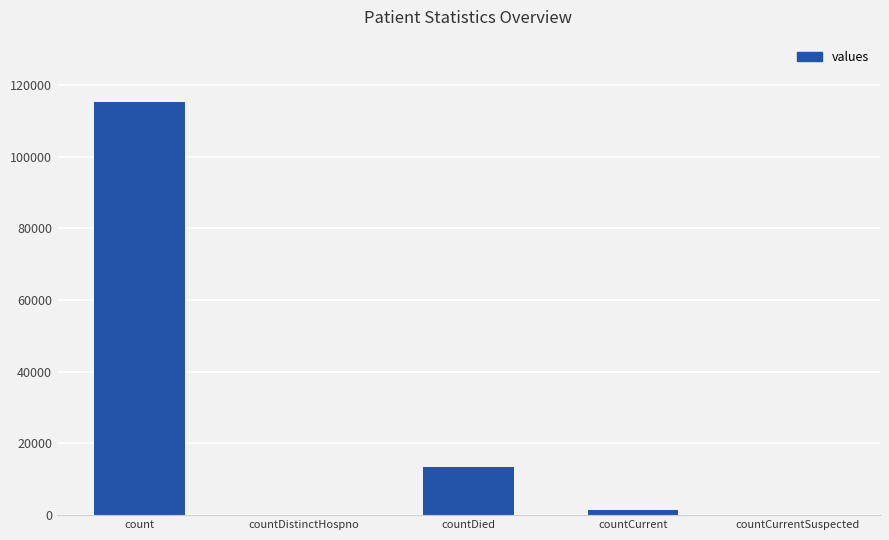

True or false: the data shows -39101 at countCurrentSuspected.

False